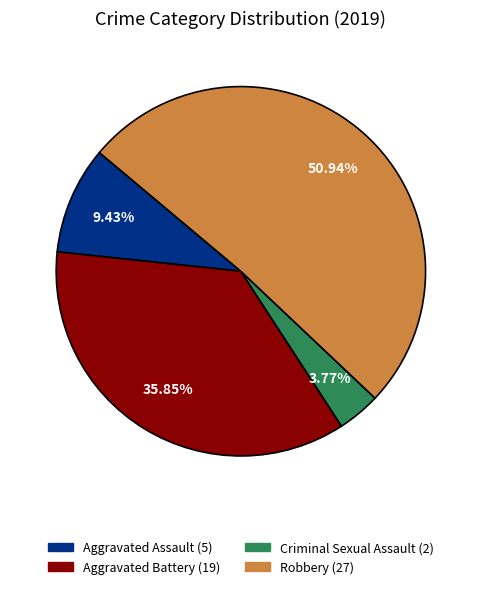

To the nearest percent, what is the difference between the Aggravated Assault and Robbery slice percentages?

42%